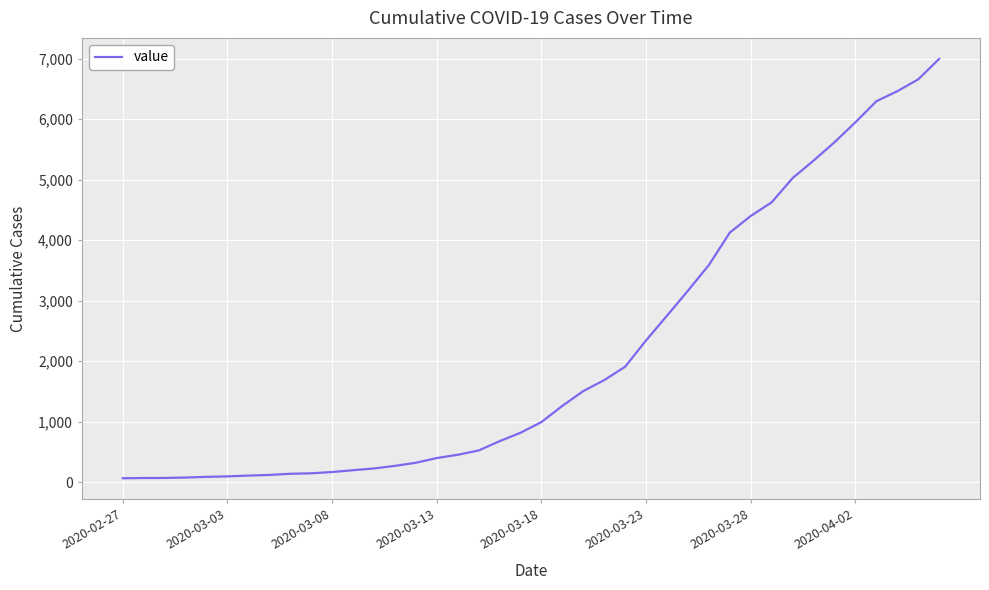

What is the difference between the maximum and minimum values?

6931